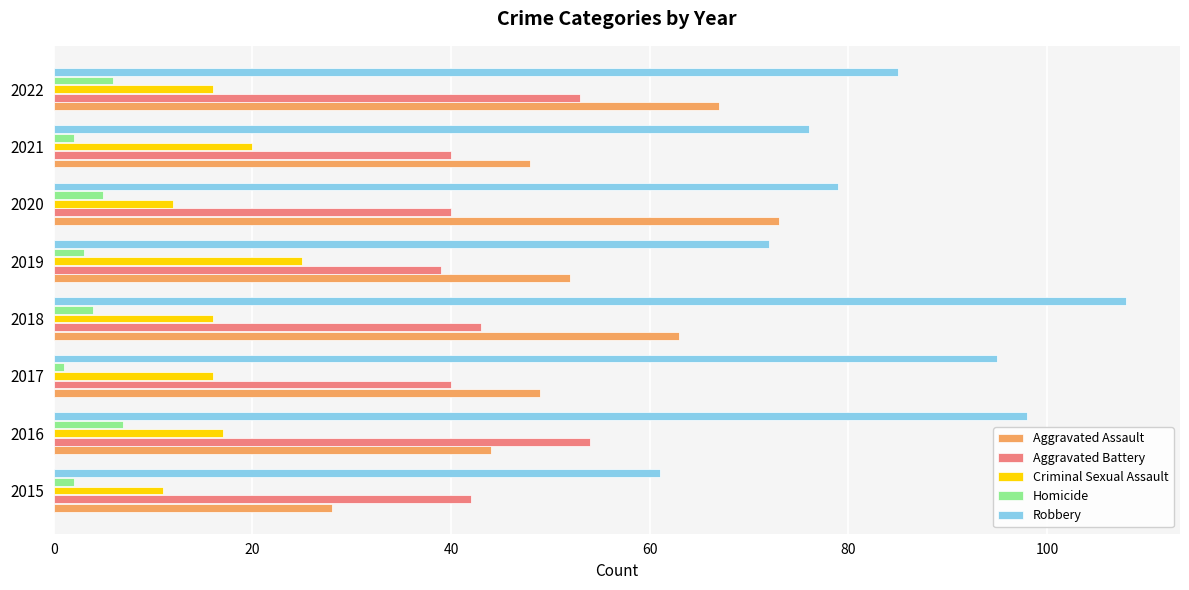

What is the lowest value of the Homicide series?

1